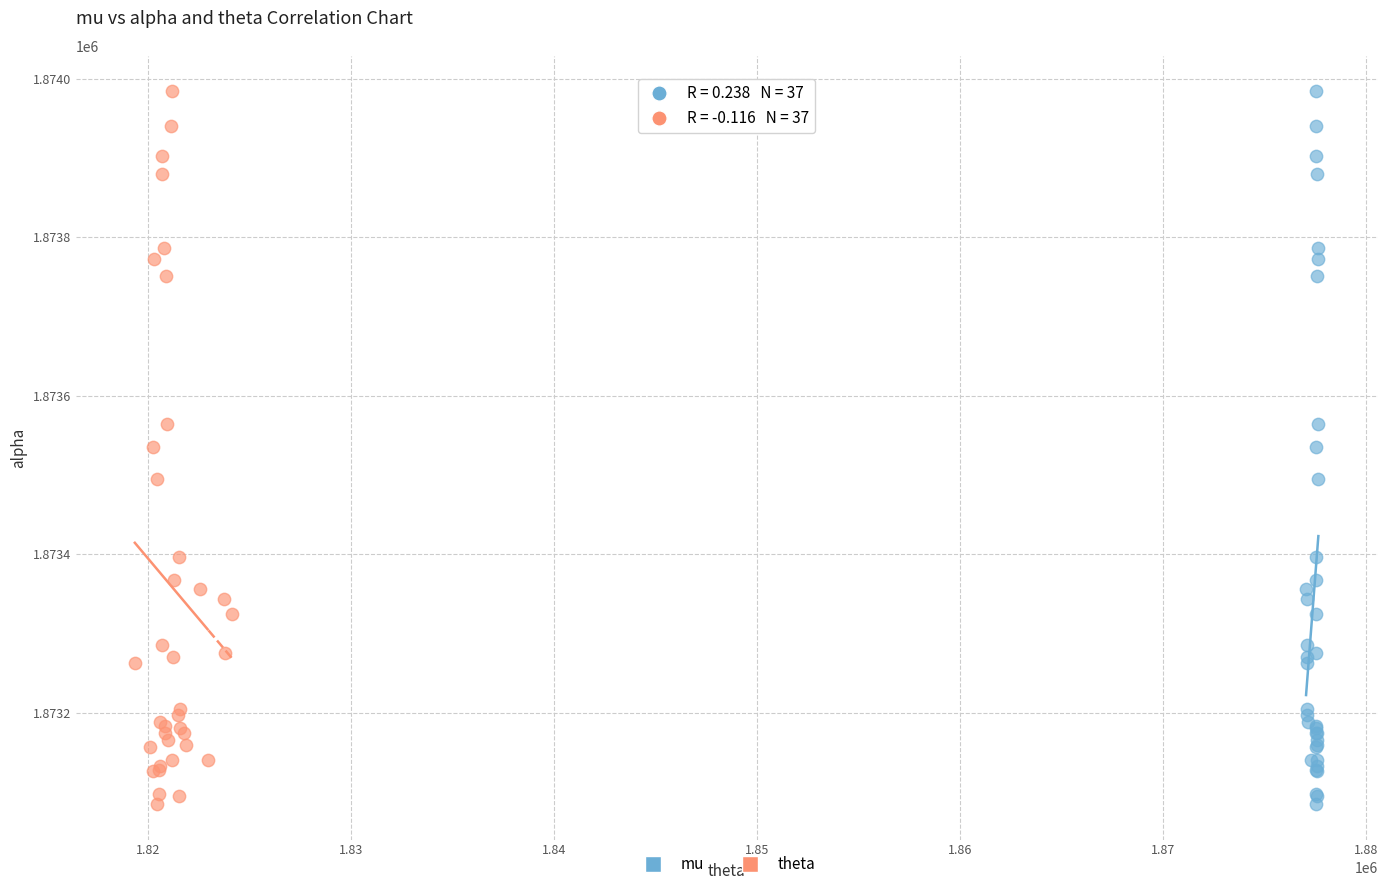

What are all the series names shown in the legend?

mu, theta